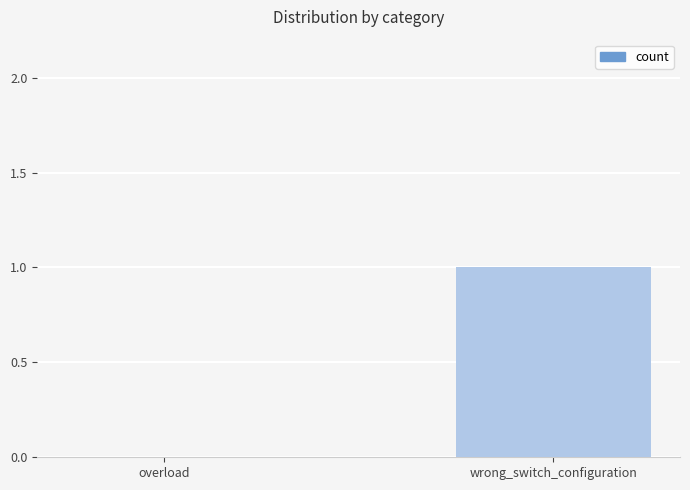

What is the change in value from overload to wrong_switch_configuration?

+1